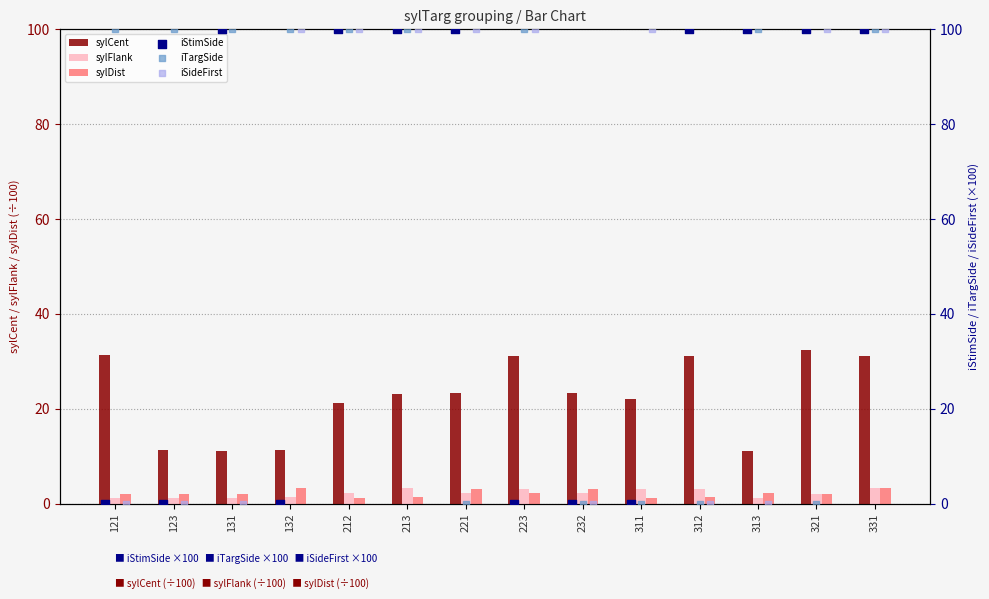

The value of sylDist at 232 is 3.1. True or false?

True